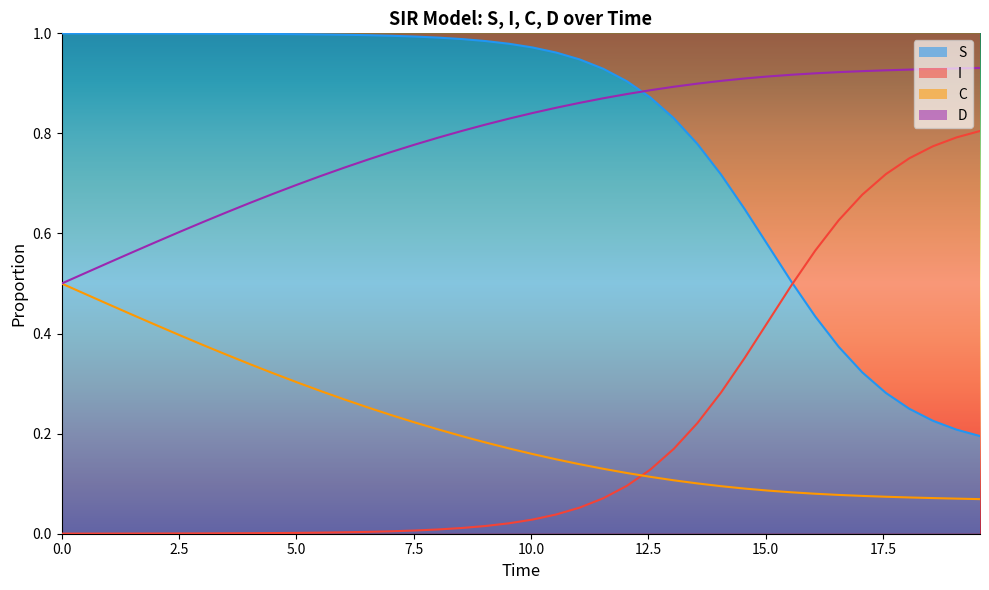

True or false: C and D cross at least once.

False